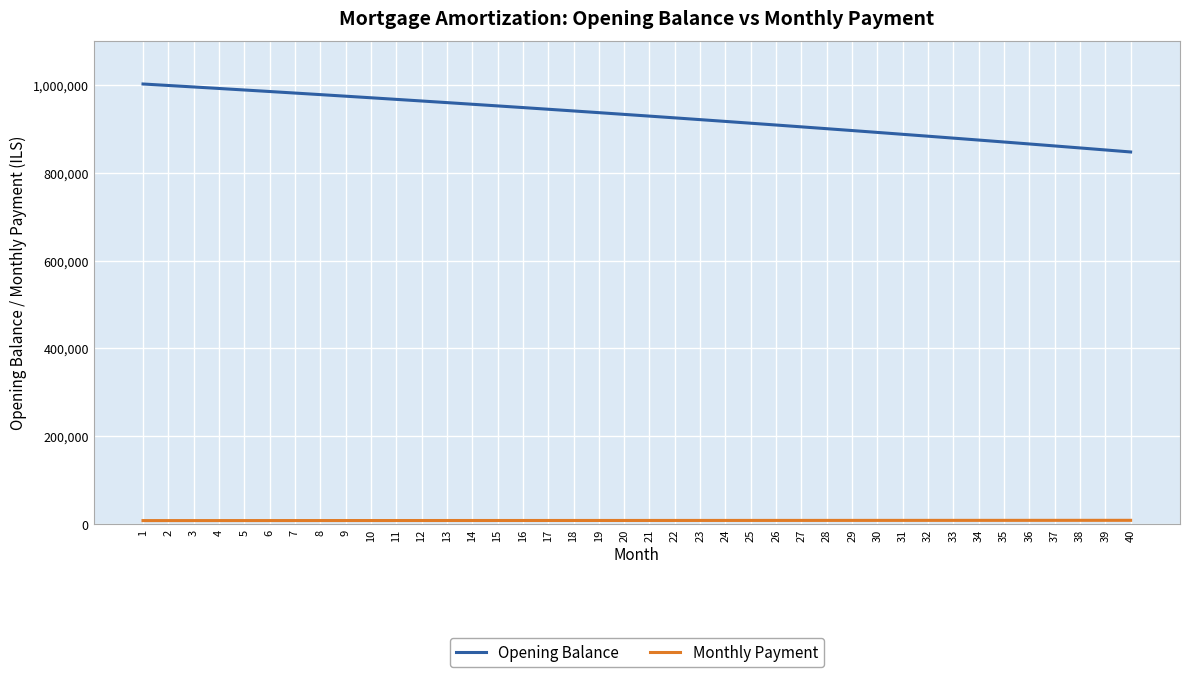

Which series has the largest range (max minus min)?

Opening Balance